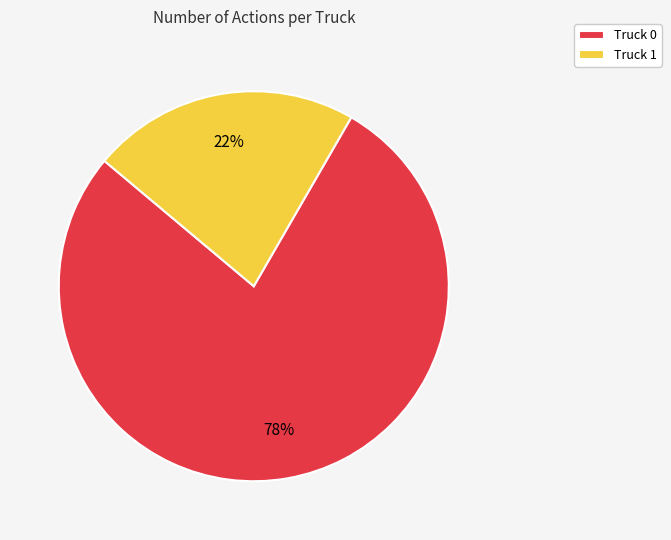

Rank the categories by value from lowest to highest.

Truck 1, Truck 0